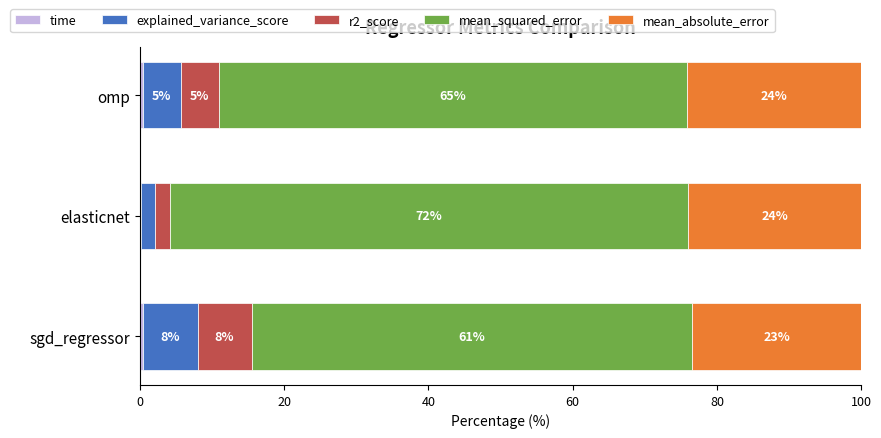

What is the total value across all series at sgd_regressor?

100.0